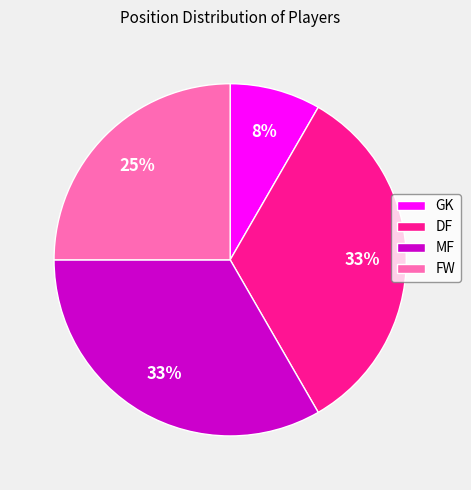

Which category has the smallest portion of the pie?

GK